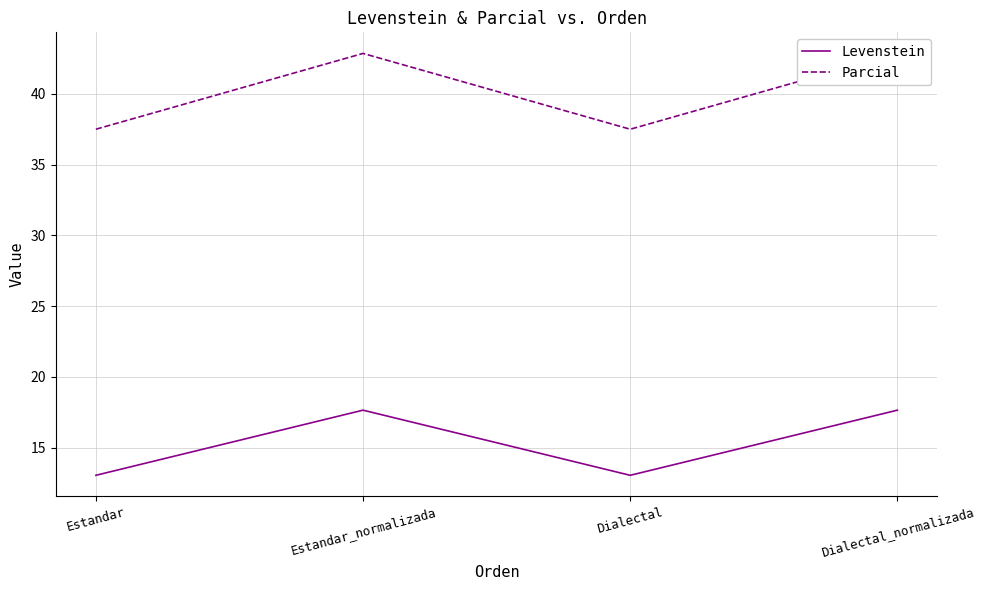

What position from the left is Estandar_normalizada?

2